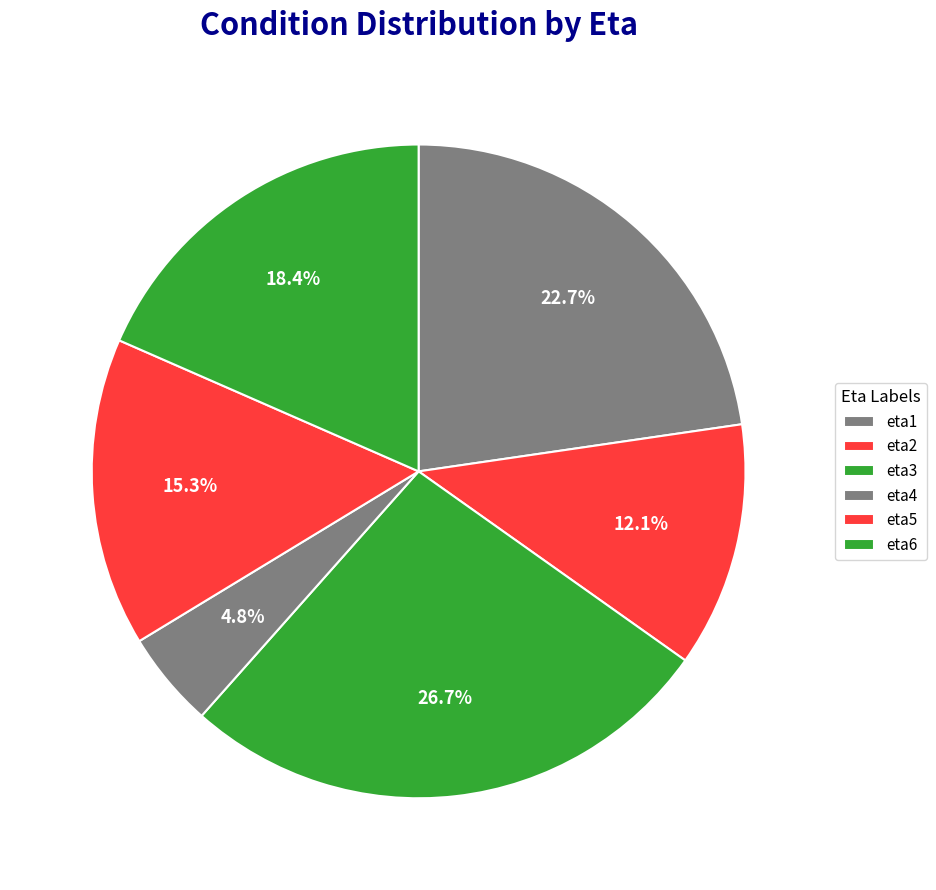

To the nearest percent, what is the difference between the largest and smallest slice percentages?

22%